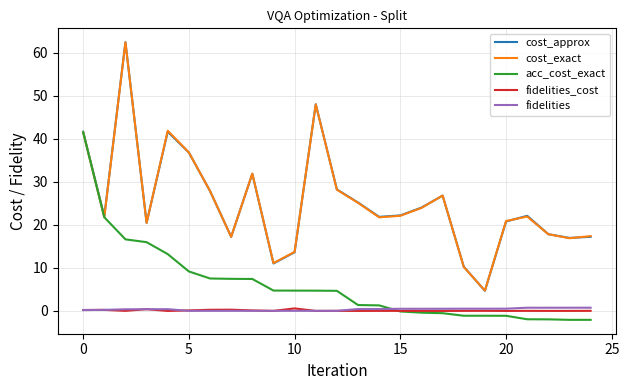

What are all the series names shown in the legend?

cost_approx, cost_exact, acc_cost_exact, fidelities_cost, fidelities